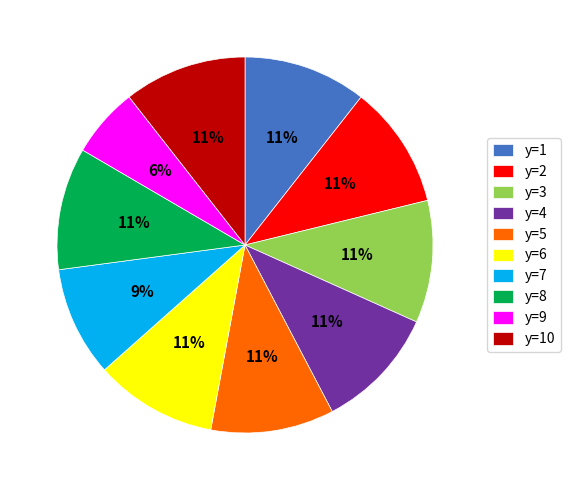

True or false: y=10 accounts for 1% of the total.

False